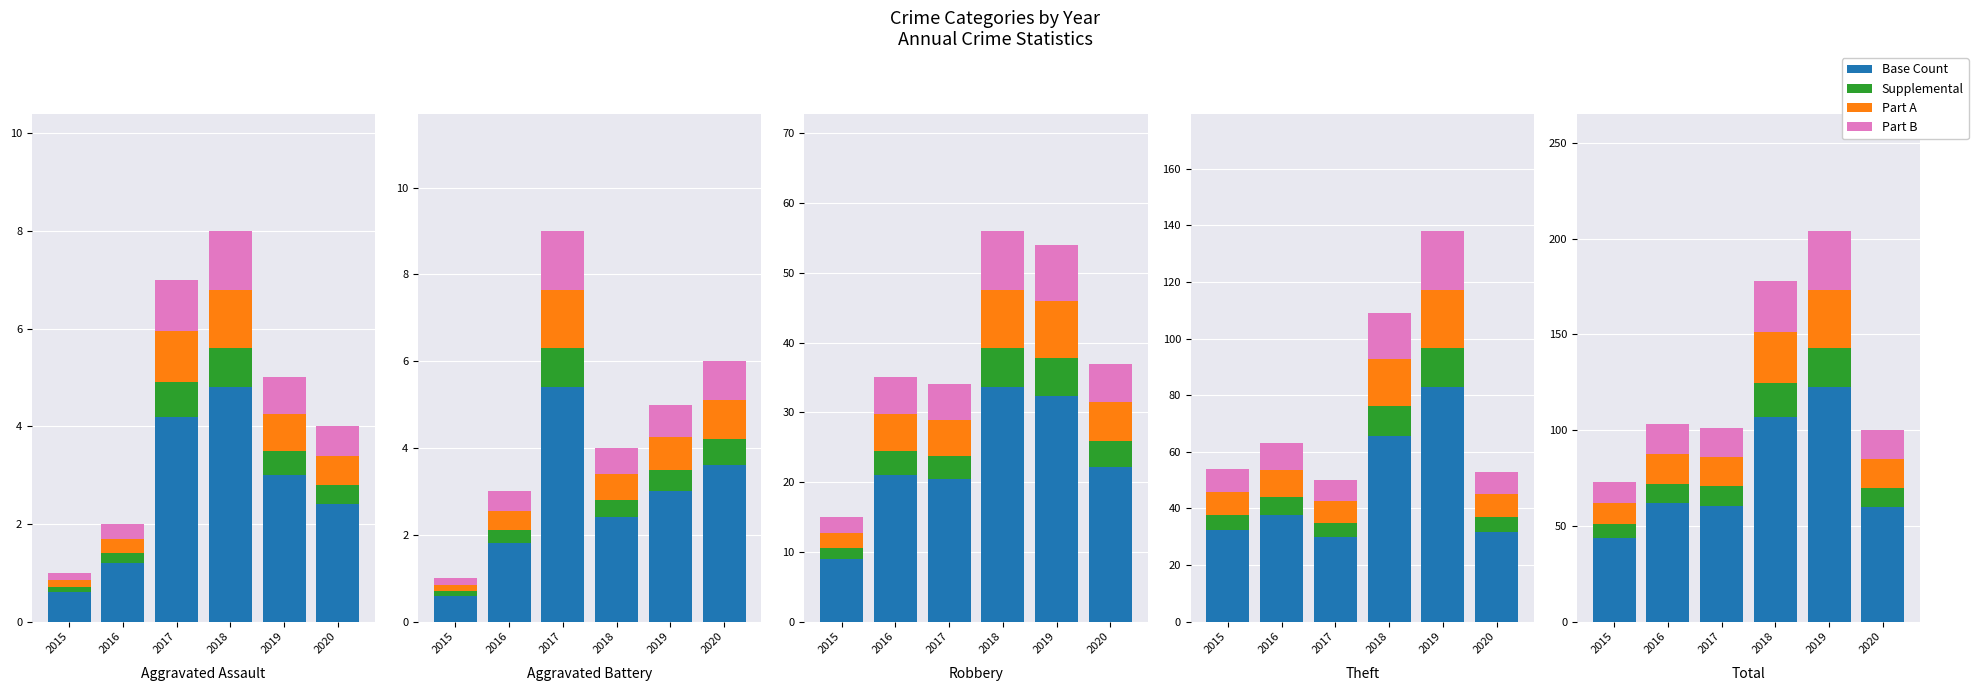

At which label is Base Count closest to 83?

2016